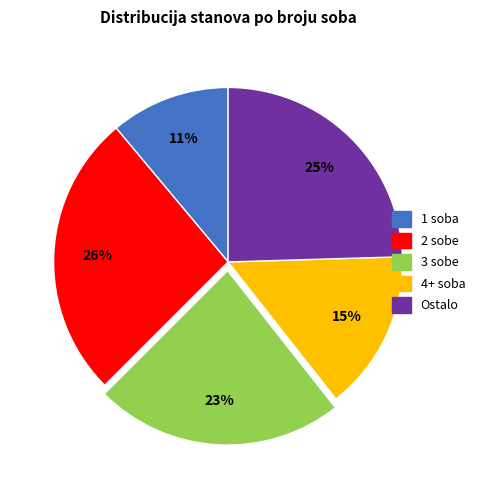

To the nearest percent, what is the average slice percentage?

20%